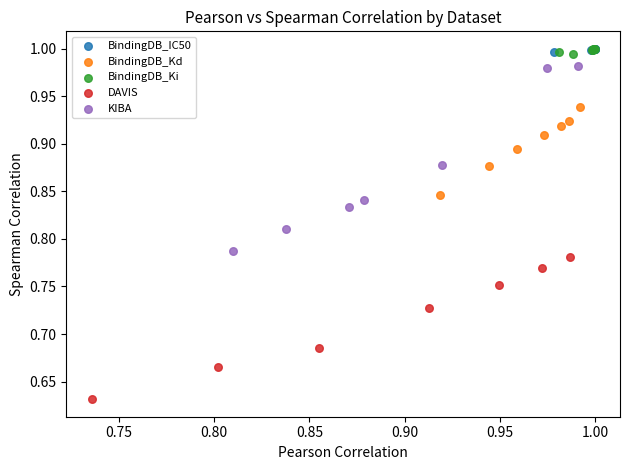

Which series has the widest spread of Y values?

KIBA